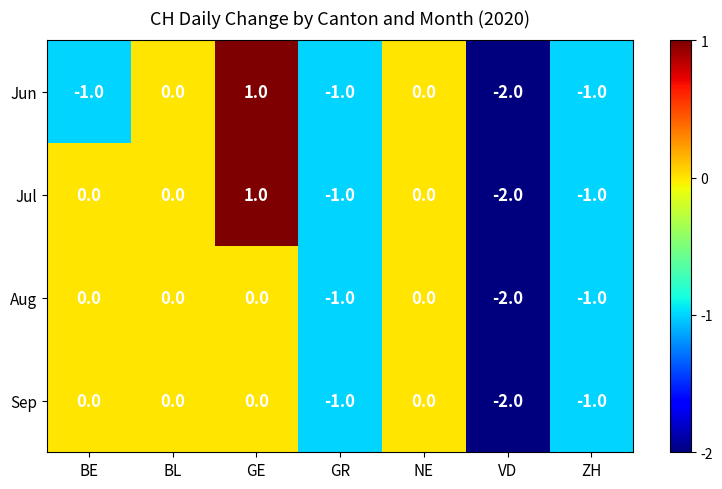

Which series has the largest total across all categories?

Jul